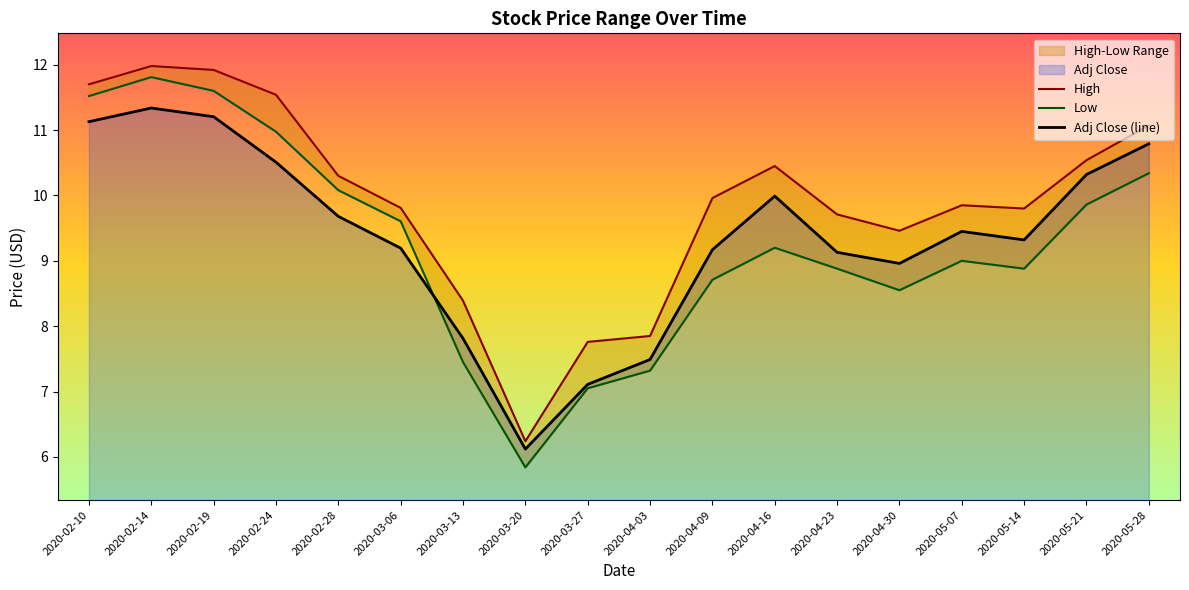

What is the label of the 16th point from the right?

2020-02-19